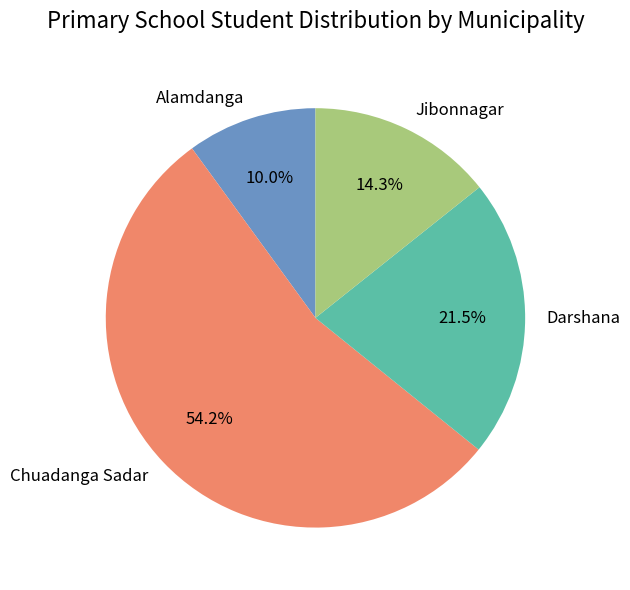

To the nearest percent, what is the combined percentage of Jibonnagar and Darshana?

36%